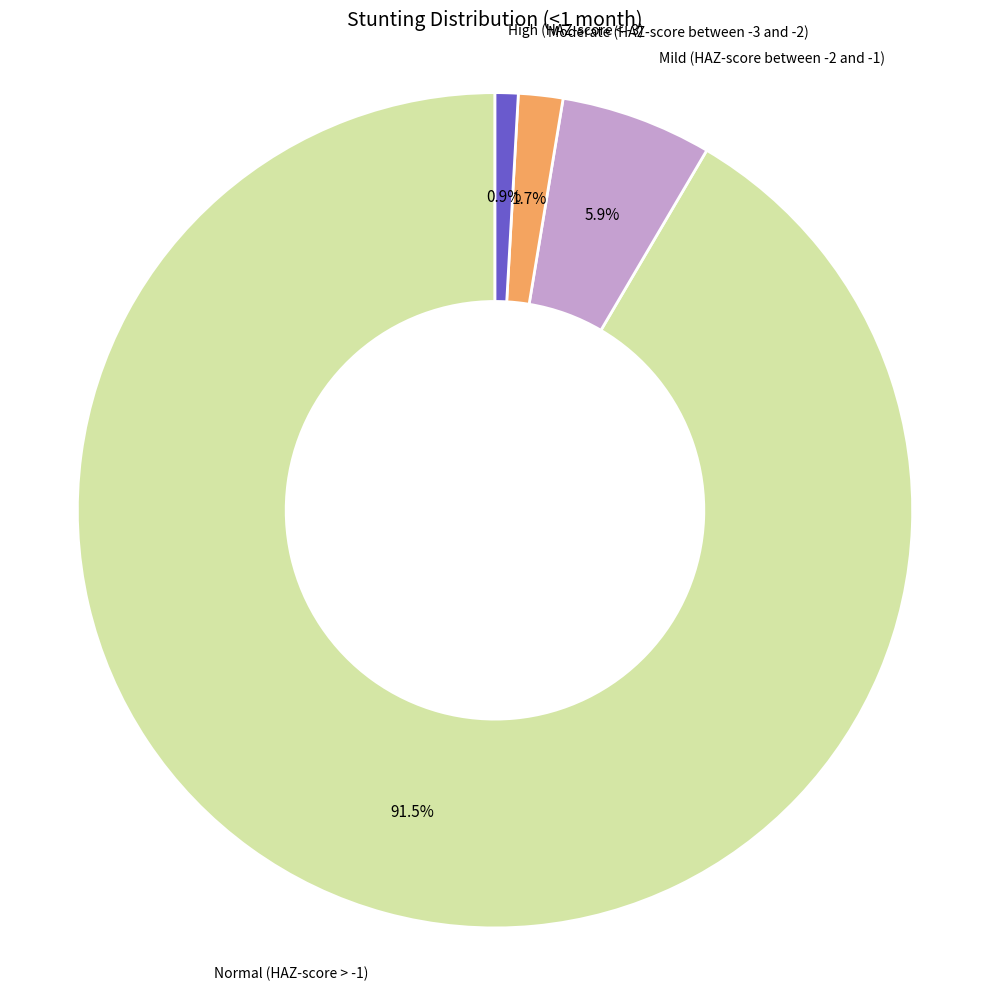

To the nearest percent, what is the difference between the largest and smallest slice percentages?

91%